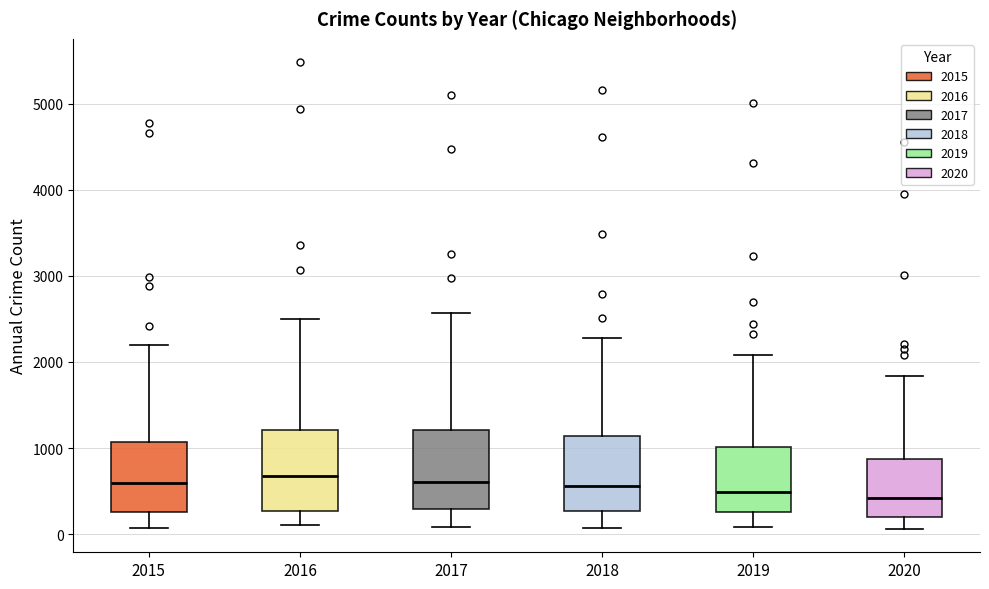

Reading left to right, transcribe this box plot: for each box, give where its median line is, the range the box spans, and where its two whiskers end, as read against the y-axis. The values are not printed on the chart, so give them approximately, as read against the axis.

2015: median 600, box 300 to 1100, whiskers 100 to 2200
2016: median 700, box 300 to 1200, whiskers 100 to 2500
2017: median 600, box 300 to 1200, whiskers 100 to 2600
2018: median 600, box 300 to 1100, whiskers 100 to 2300
2019: median 500, box 300 to 1000, whiskers 100 to 2100
2020: median 400, box 200 to 900, whiskers 100 to 1800